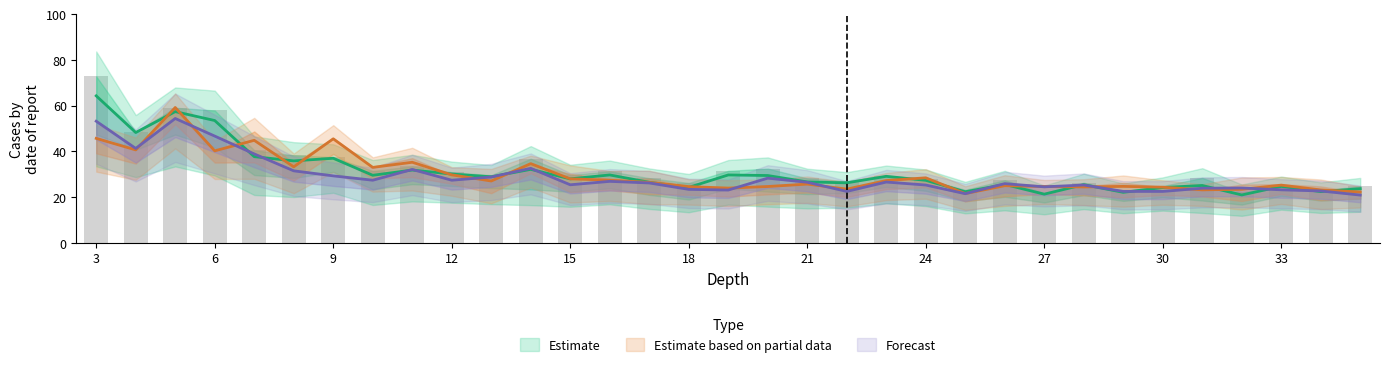

Does the chart contain any negative values?

No